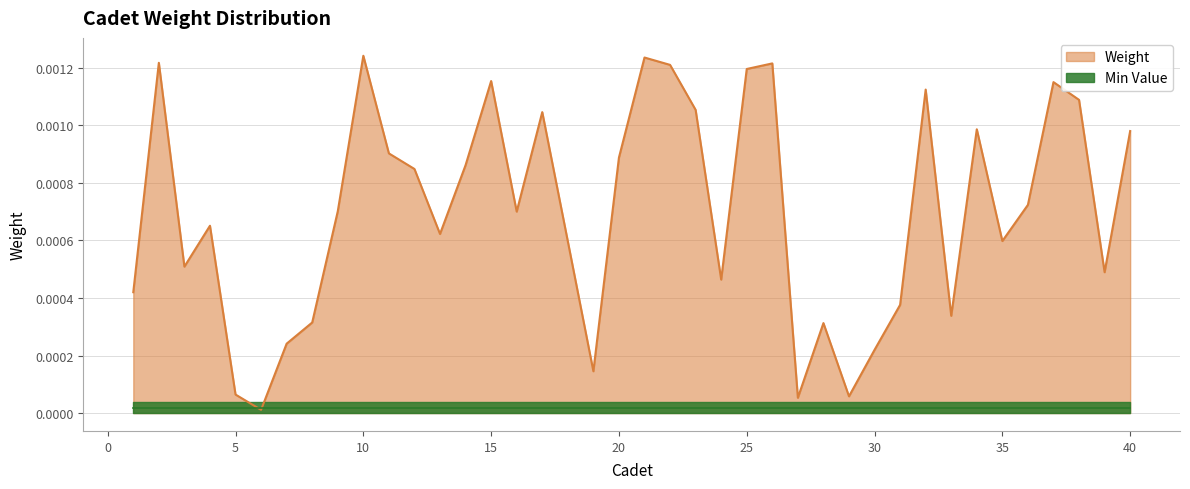

List the labels in order of value, smallest first.

6, 27, 29, 5, 19, 30, 7, 28, 8, 33, 31, 1, 24, 39, 3, 18, 35, 13, 4, 16, 9, 36, 12, 14, 20, 11, 40, 34, 17, 23, 38, 32, 37, 15, 25, 22, 26, 2, 21, 10